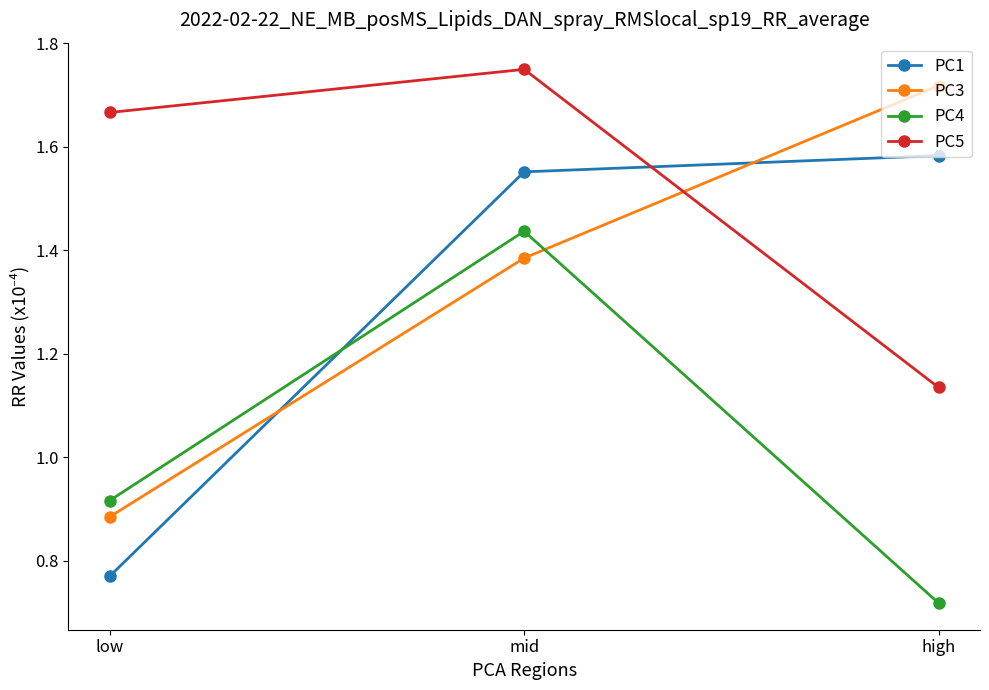

The PC3 series shows 2.3 at mid. True or false?

False